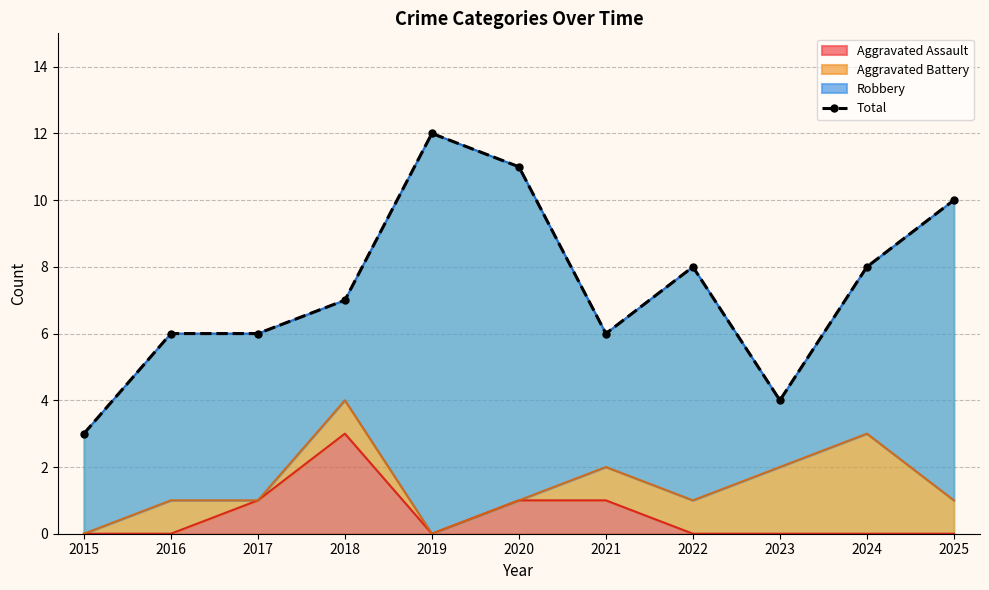

At which label does Aggravated Assault reach its peak?

2018